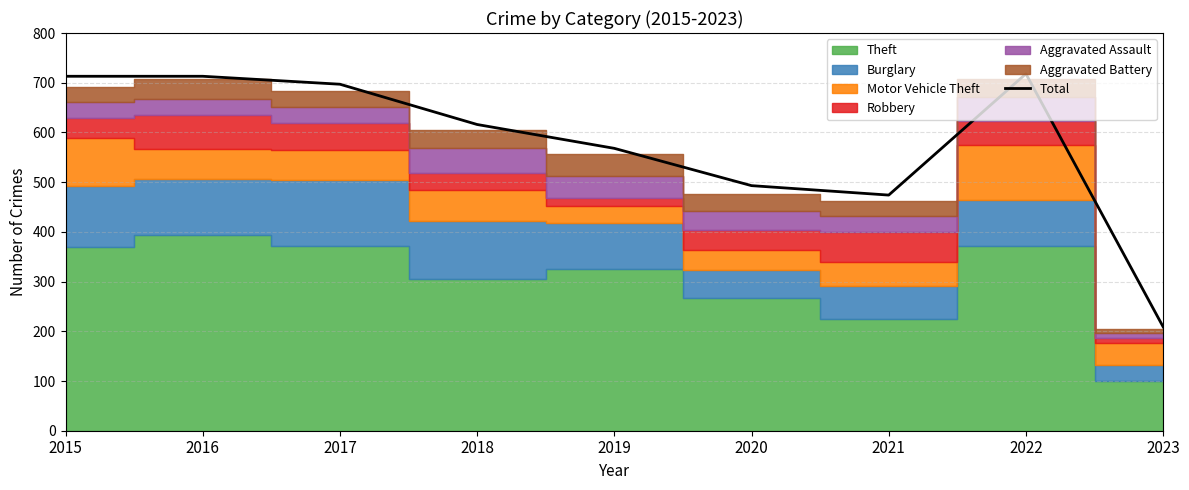

At which category does the chart reach its peak across all series?

2022